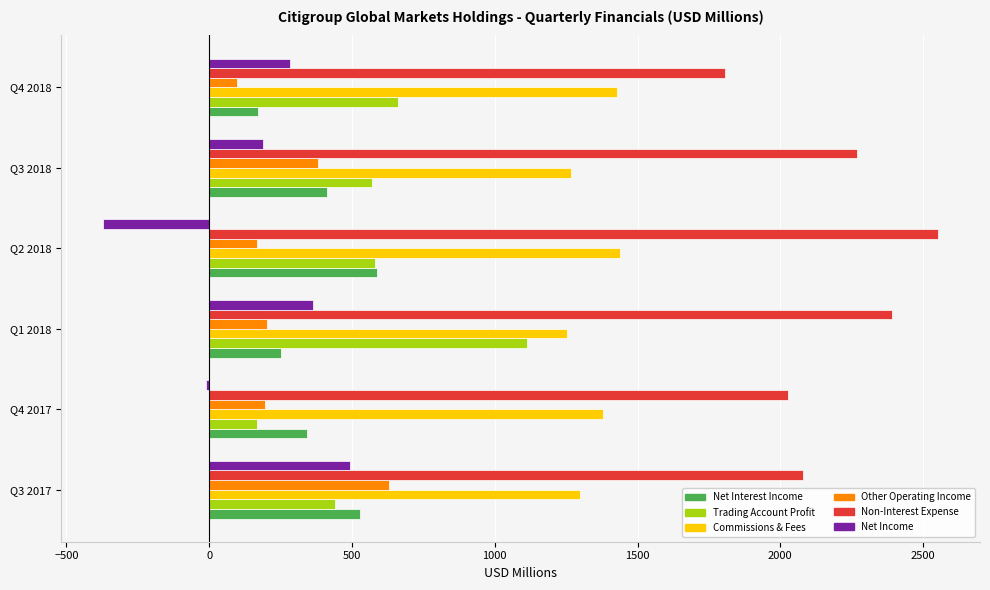

True or false: Trading Account Profit has a value of 439 at Q3 2017.

True